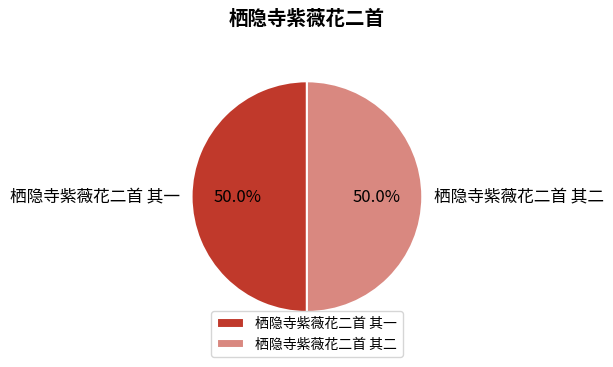

Count the number of slices in the pie.

2